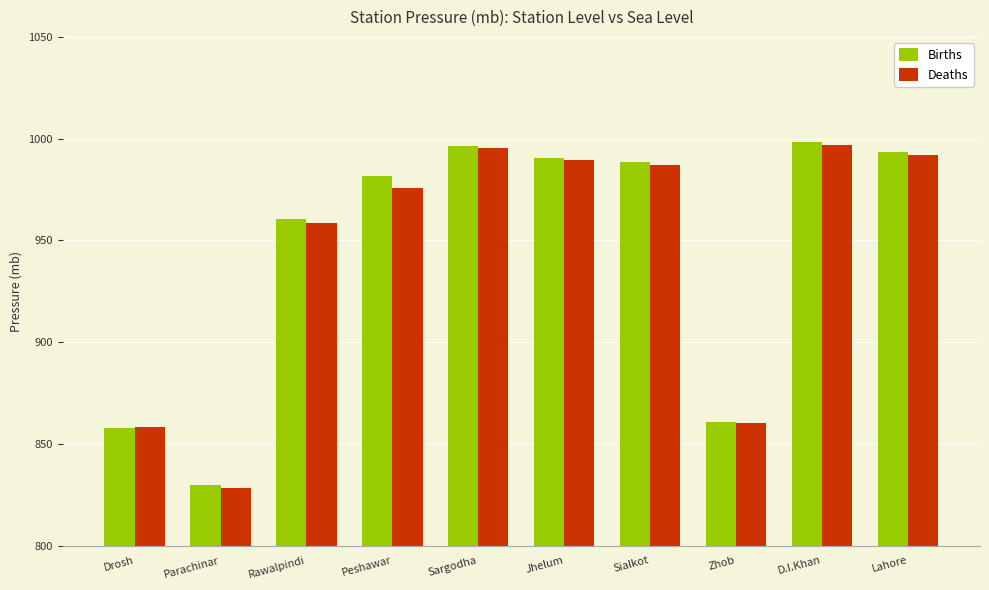

Is the value of Deaths at Lahore greater than the value of Births at Drosh?

Yes